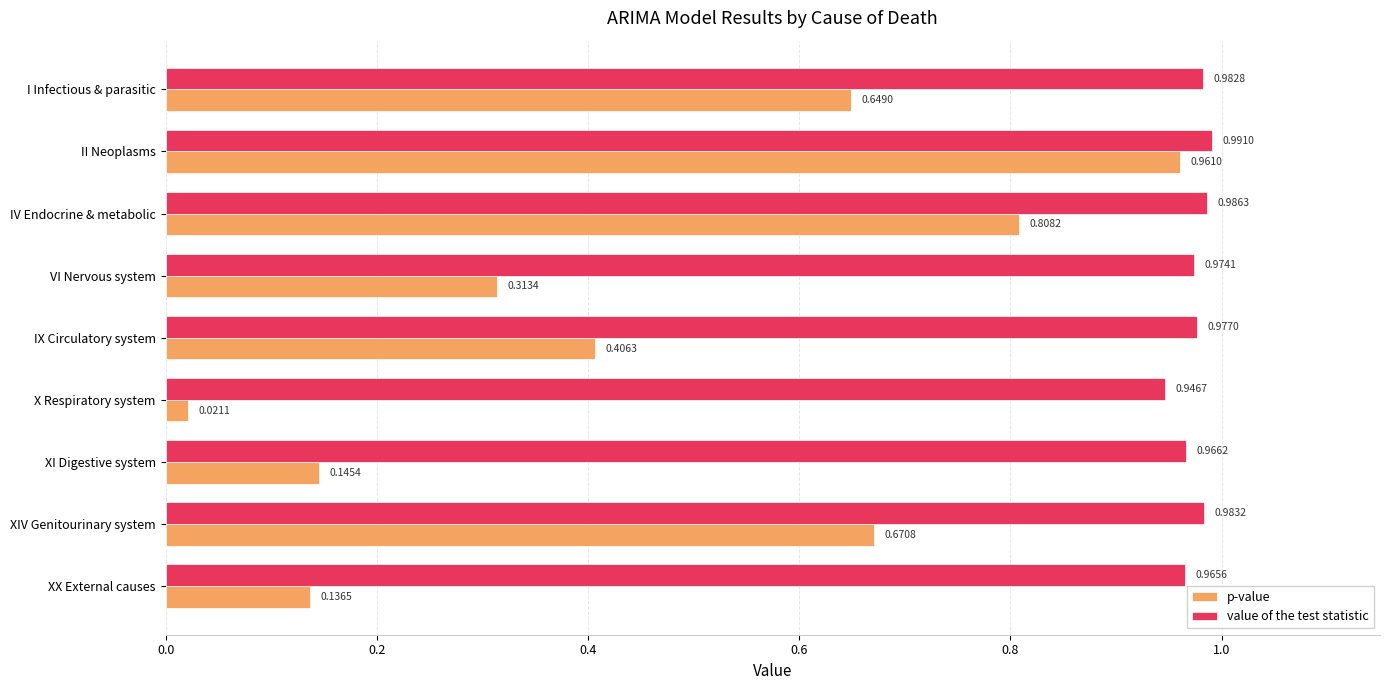

Is the value of value of the test statistic at IX Circulatory system greater than the value of p-value at VI Nervous system?

Yes